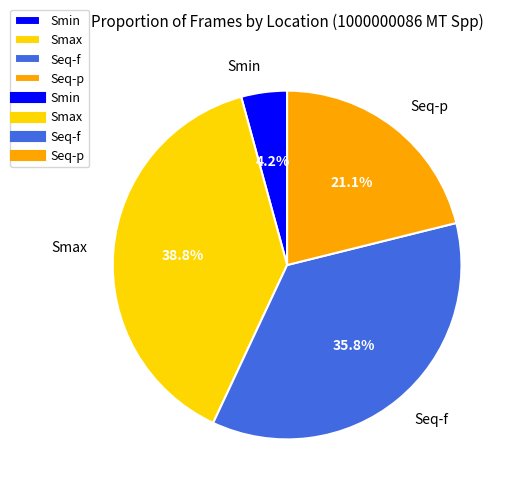

Is there a majority slice in this chart?

No